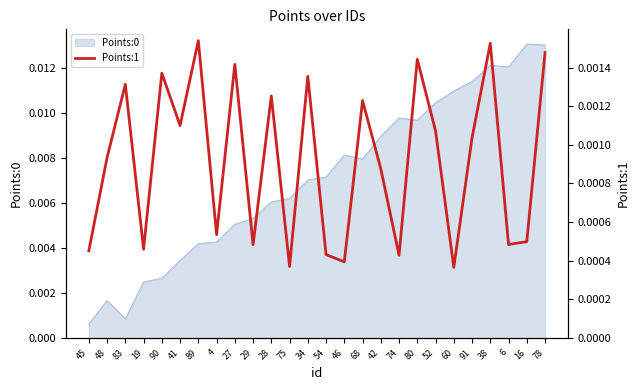

Which category has the highest value across all series?

89